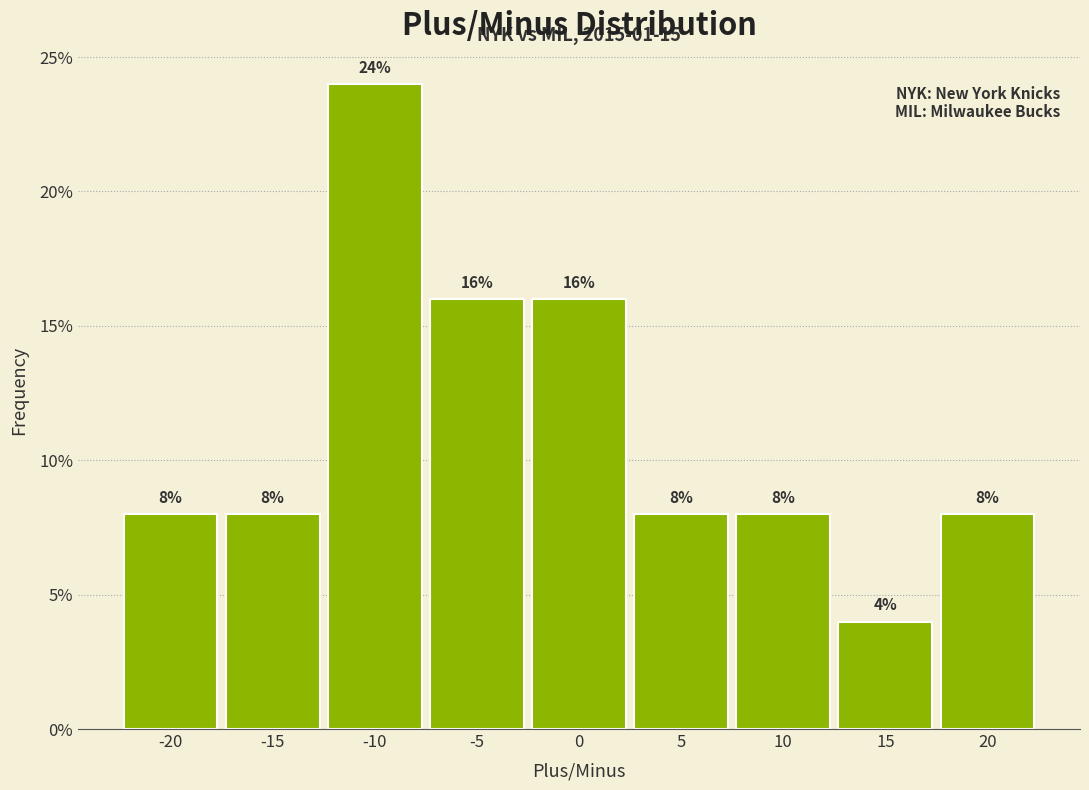

Reading left to right, extract all data points from this chart.

-20=8	-15=8	-10=24	-5=16	0=16	5=8	10=8	15=4	20=8